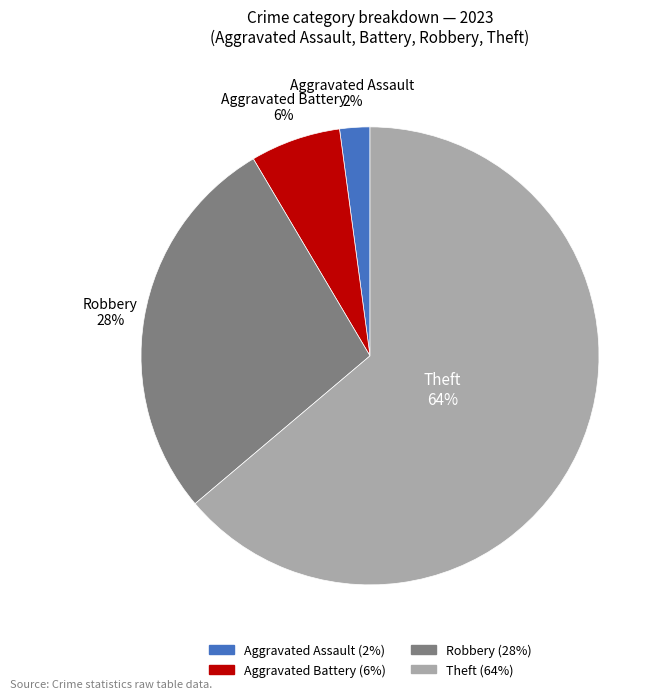

Count the number of slices in the pie.

4